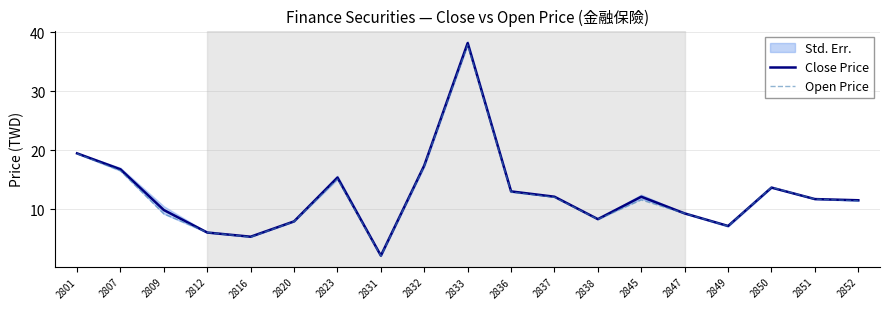

Where do Close Price and Open Price first cross each other?

2809 and 2812